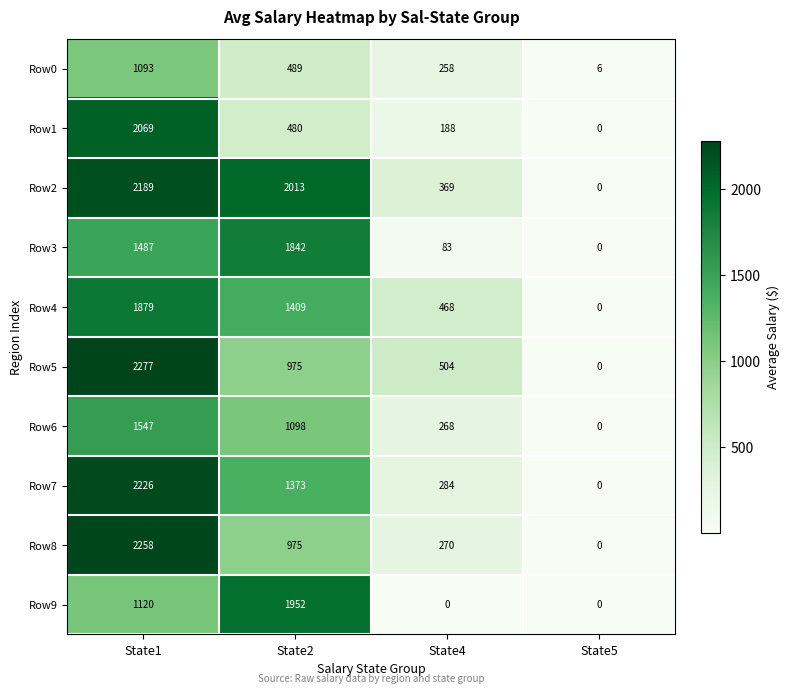

The Row2 series shows -987 at State5. True or false?

False